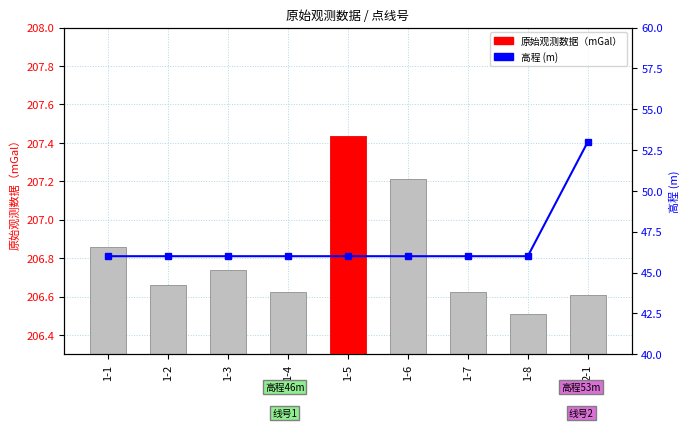

Where is 高程 nearest to the value 49?

1-1